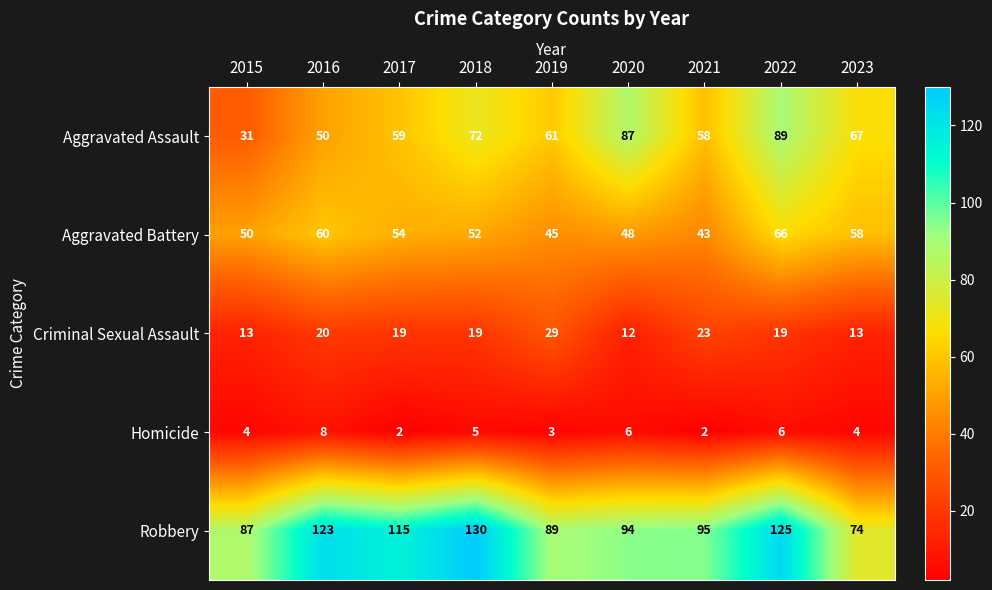

At how many categories does at least one series exceed 99?

4